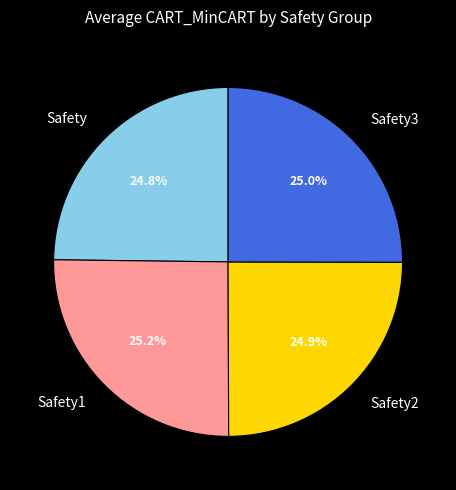

Does Safety account for over 50% of the chart?

No